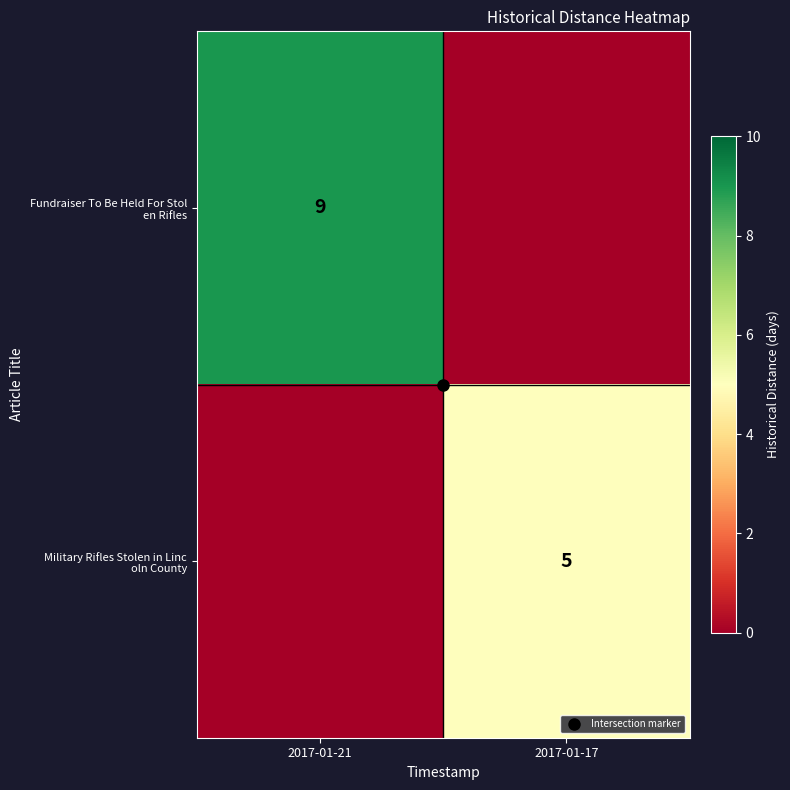

What is the maximum value shown in the chart?

9